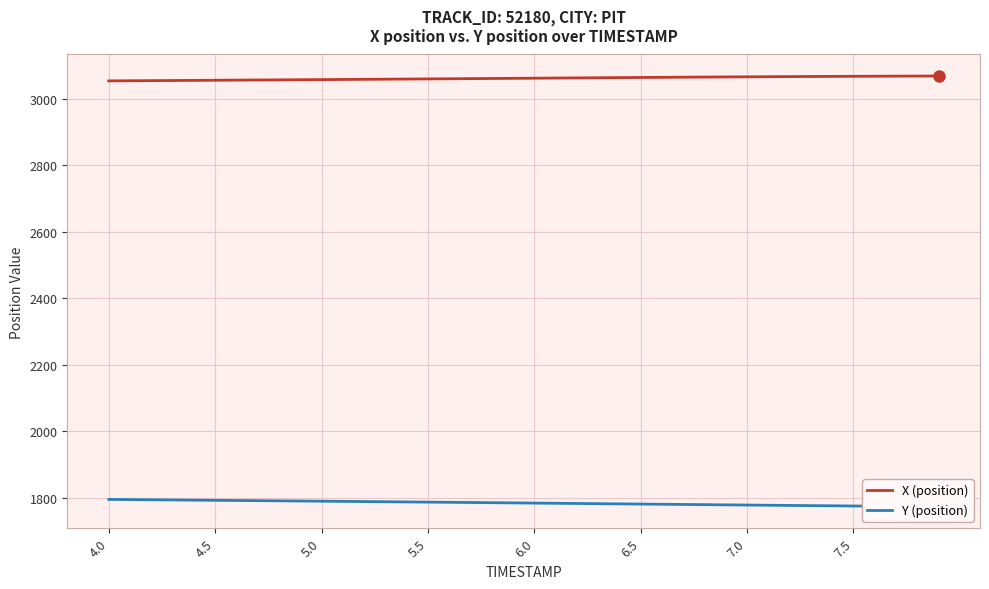

True or false: X (position) and Y (position) cross at least once.

False